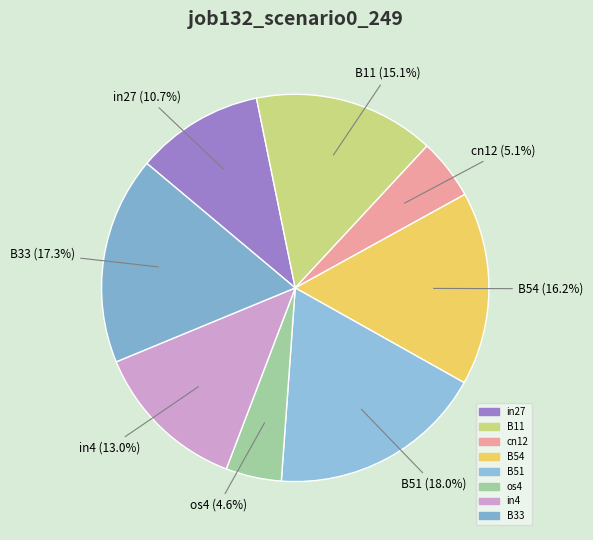

To the nearest percent, what is the difference between the largest and smallest slice percentages?

13%